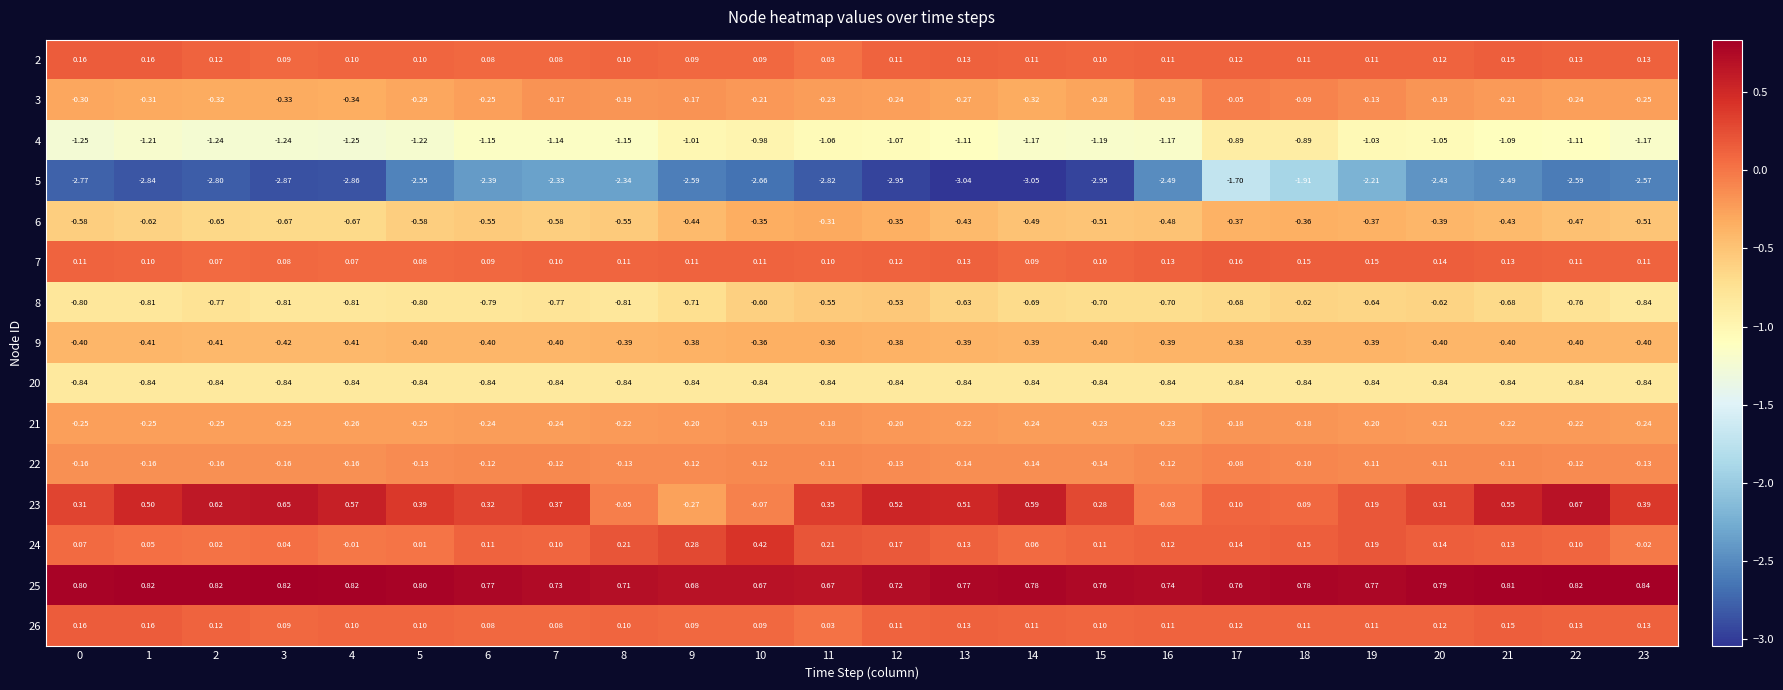

Is the value of 4 at 5 greater than the value of 5 at 10?

Yes